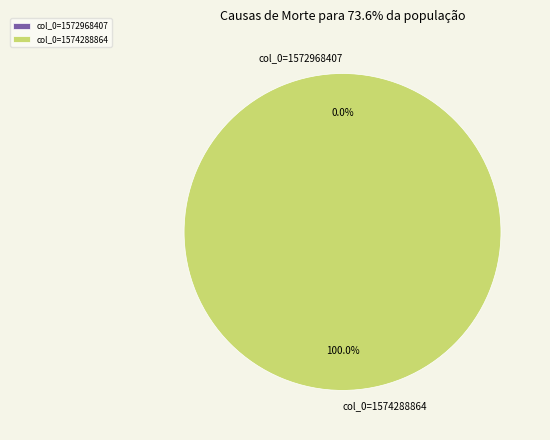

To the nearest percent, what is the average slice percentage?

50%